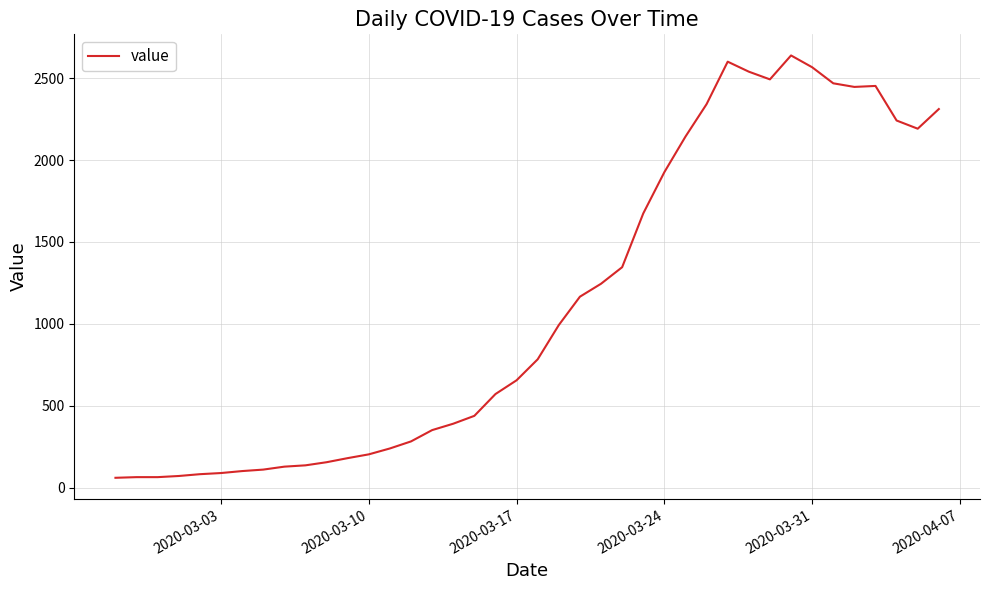

What is the difference between the maximum and minimum values?

2577